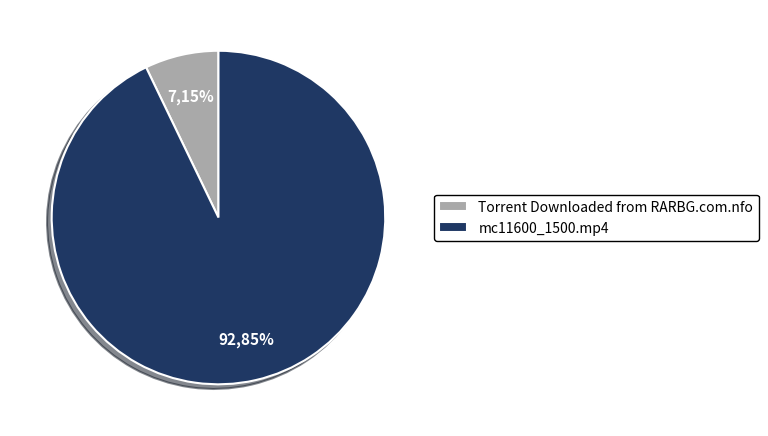

To the nearest percent, what is the difference between the Torrent Downloaded from RARBG.com.nfo and mc11600_1500.mp4 slice percentages?

86%